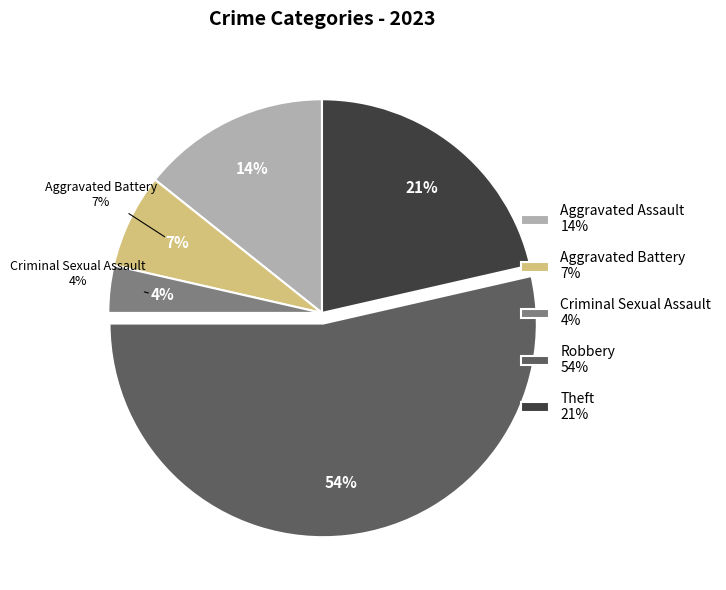

Count the number of slices in the pie.

5